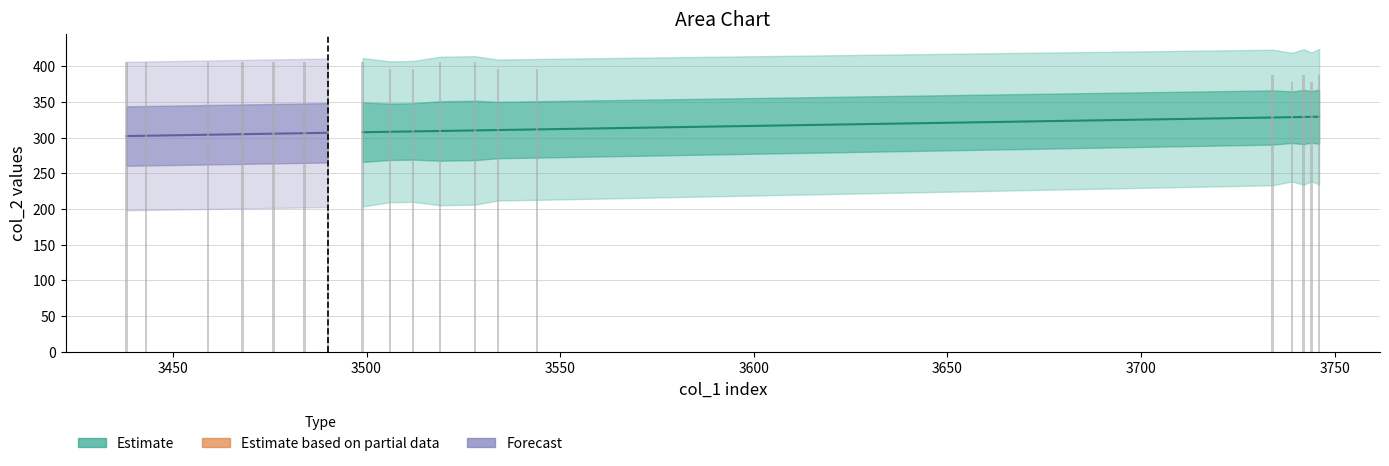

What is the difference between the values at 3739 and 3459?

27.9